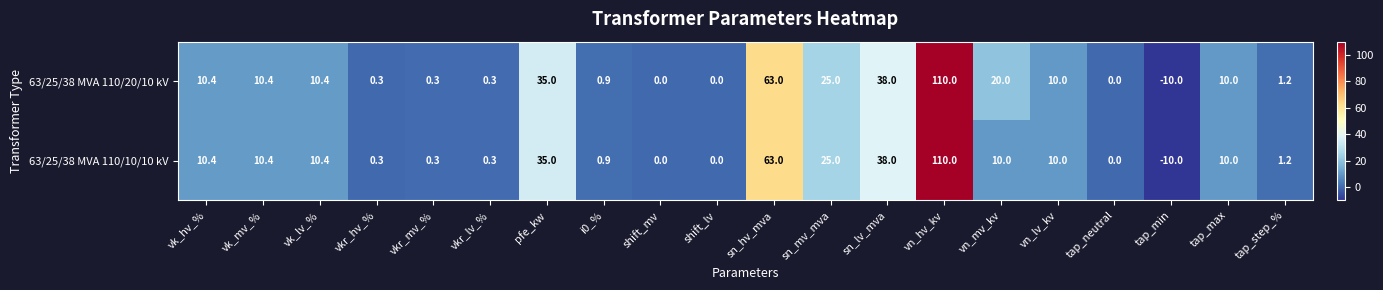

At vn_mv_kv, list the series in order from largest to smallest.

63/25/38 MVA 110/20/10 kV, 63/25/38 MVA 110/10/10 kV